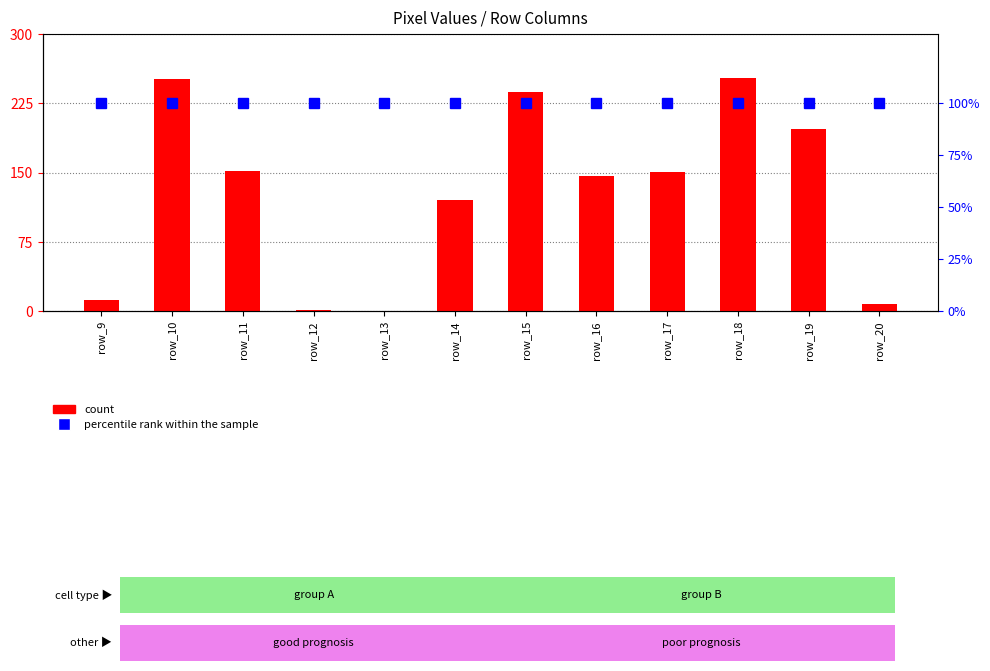

What is the difference between the count values at row_9 and row_15?

225